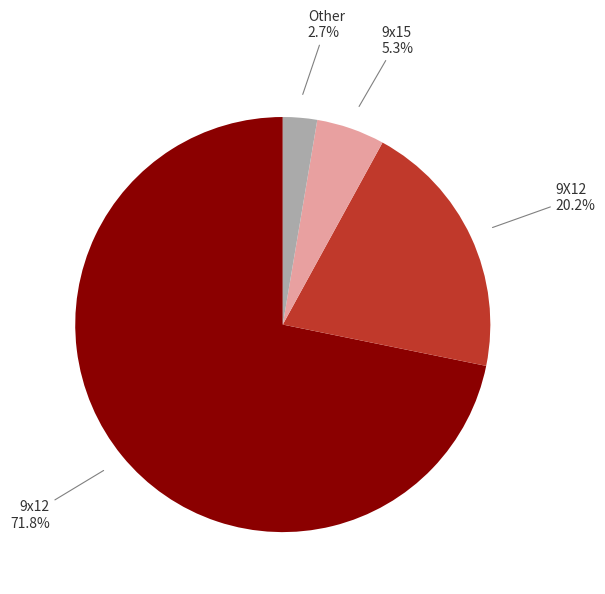

Is there any slice that represents more than half of the pie?

Yes